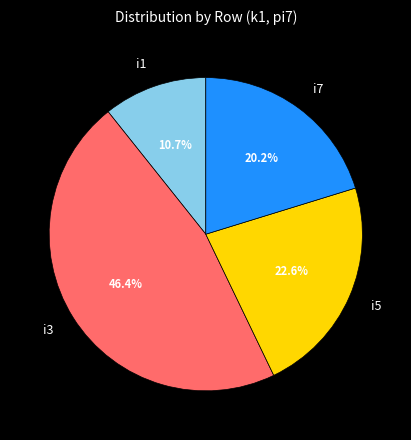

What is the largest slice in the pie chart?

i3